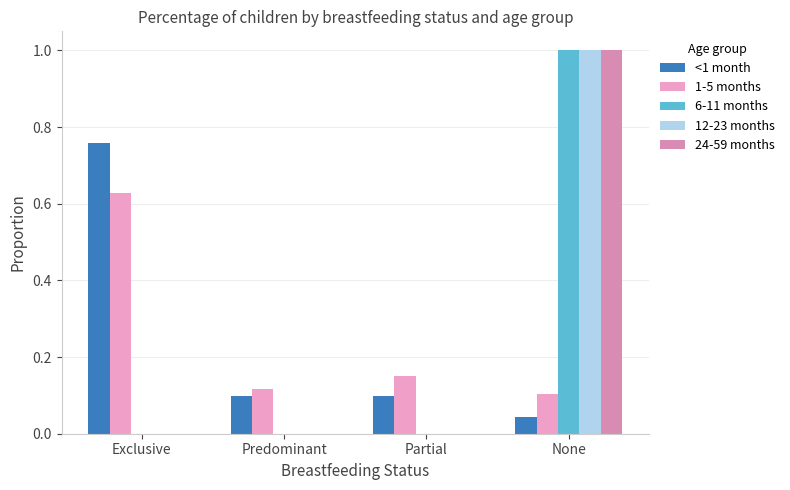

Which series has the widest spread of values?

6-11 months